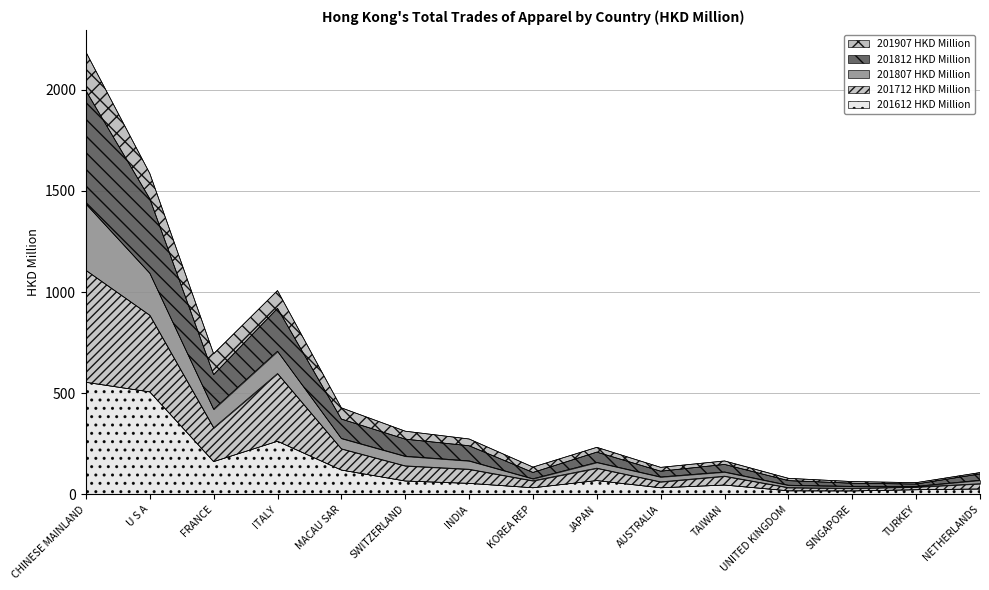

How many data points does each series have?

15